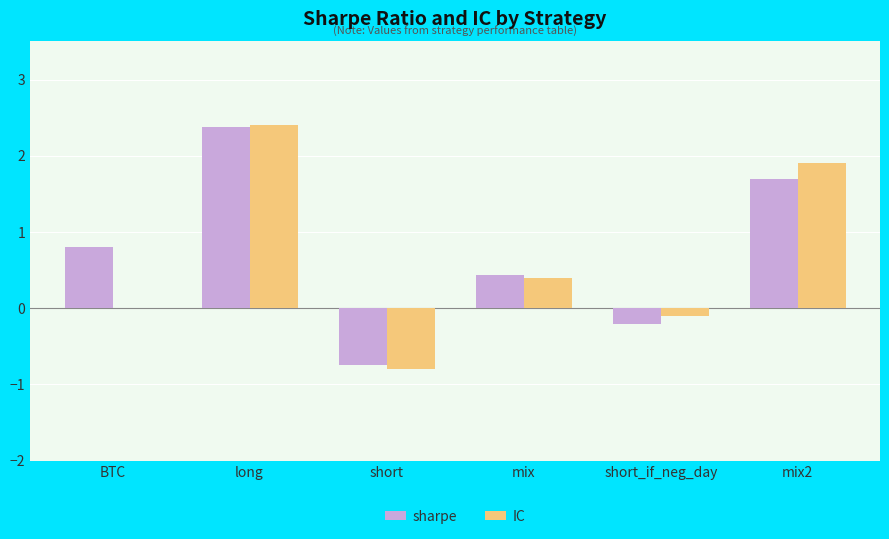

Which series changed the most between mix and mix2?

IC